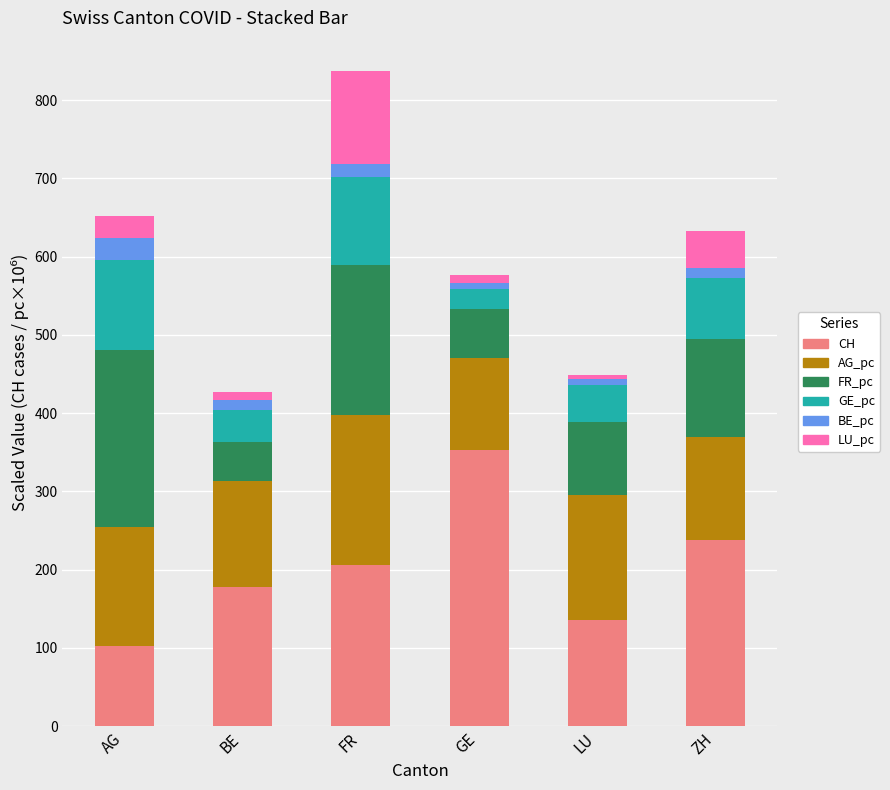

Count the number of data series in this chart.

6